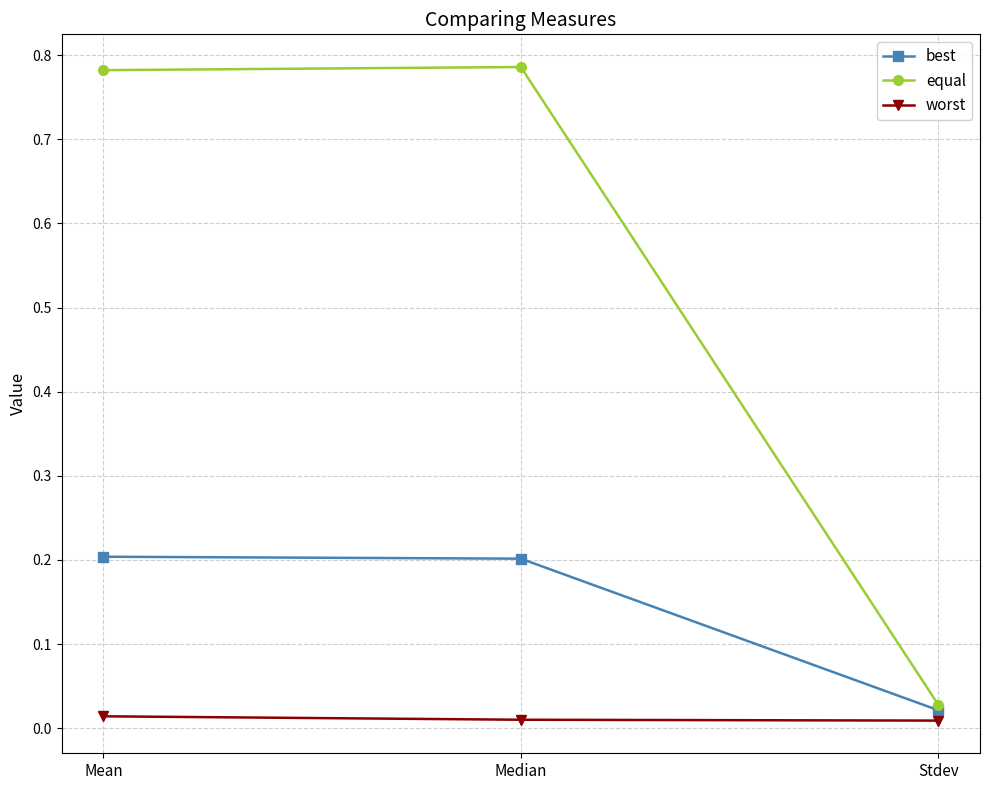

Does the chart display data point markers on the line(s)?

Yes